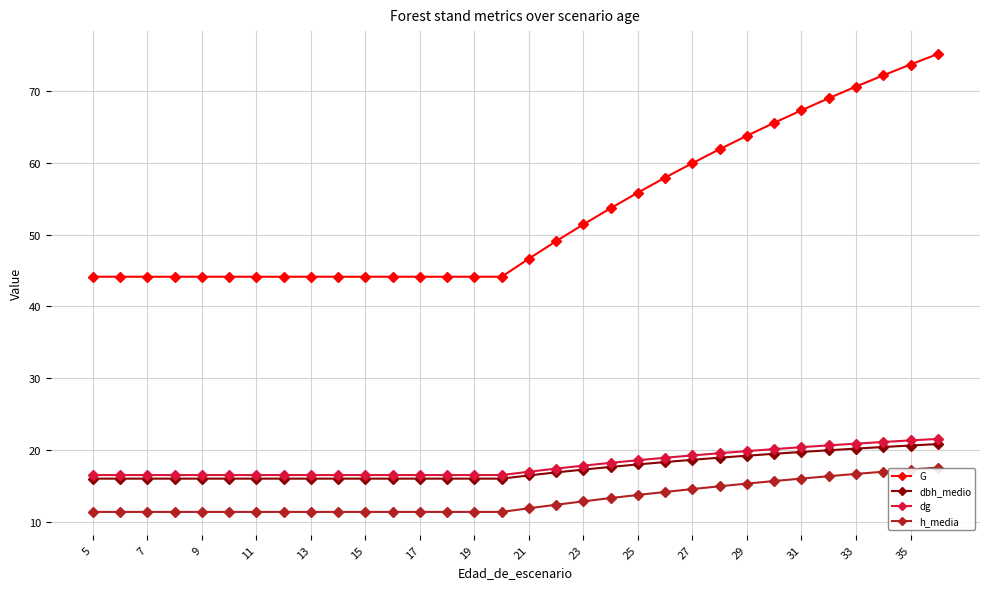

Which series has the largest range (max minus min)?

G